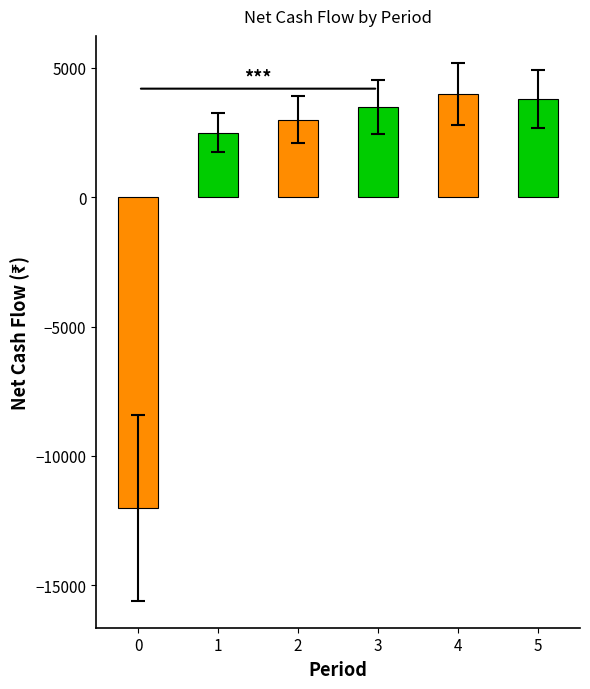

Between 4 and 2, which is larger?

4